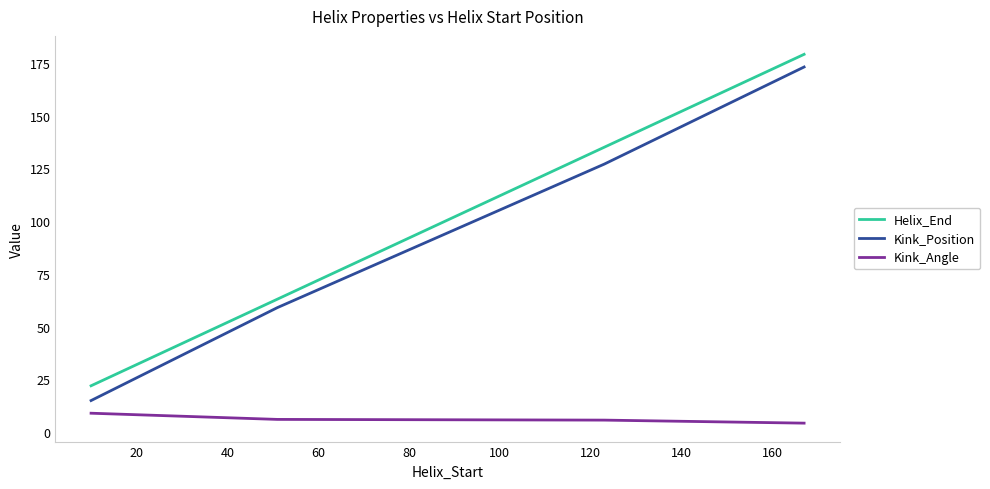

True or false: Kink_Angle and Kink_Position intersect in this chart.

False